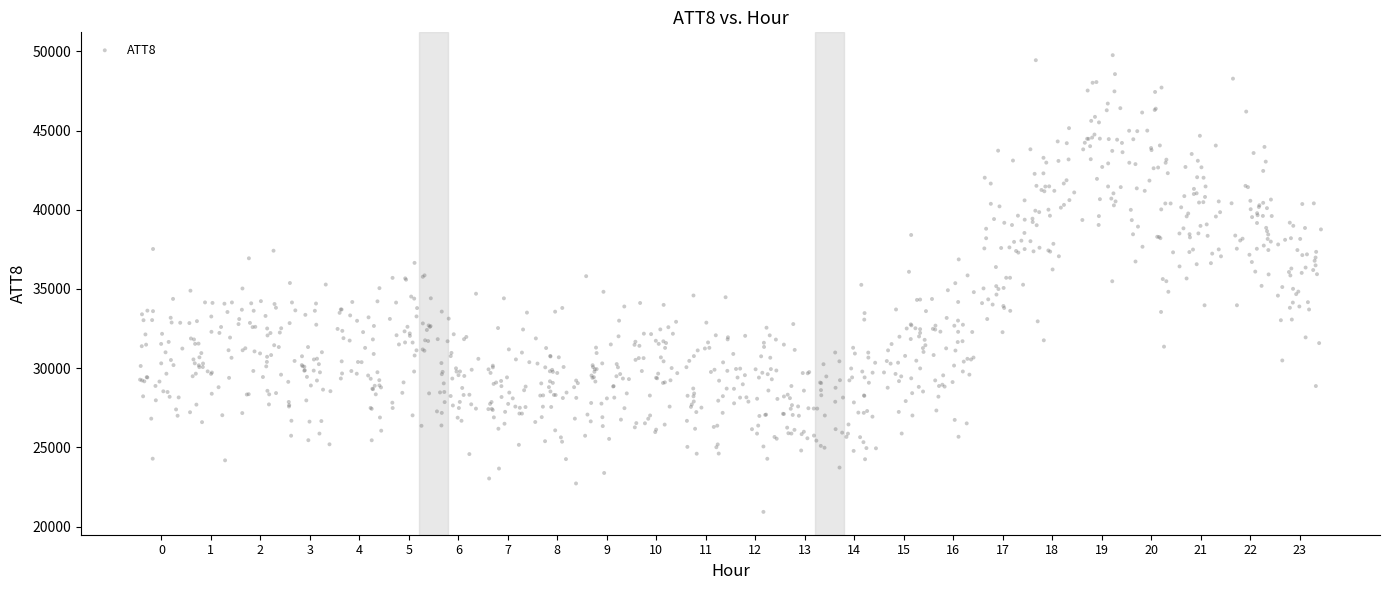

What is the range of Y values (max minus min)?

28836.9